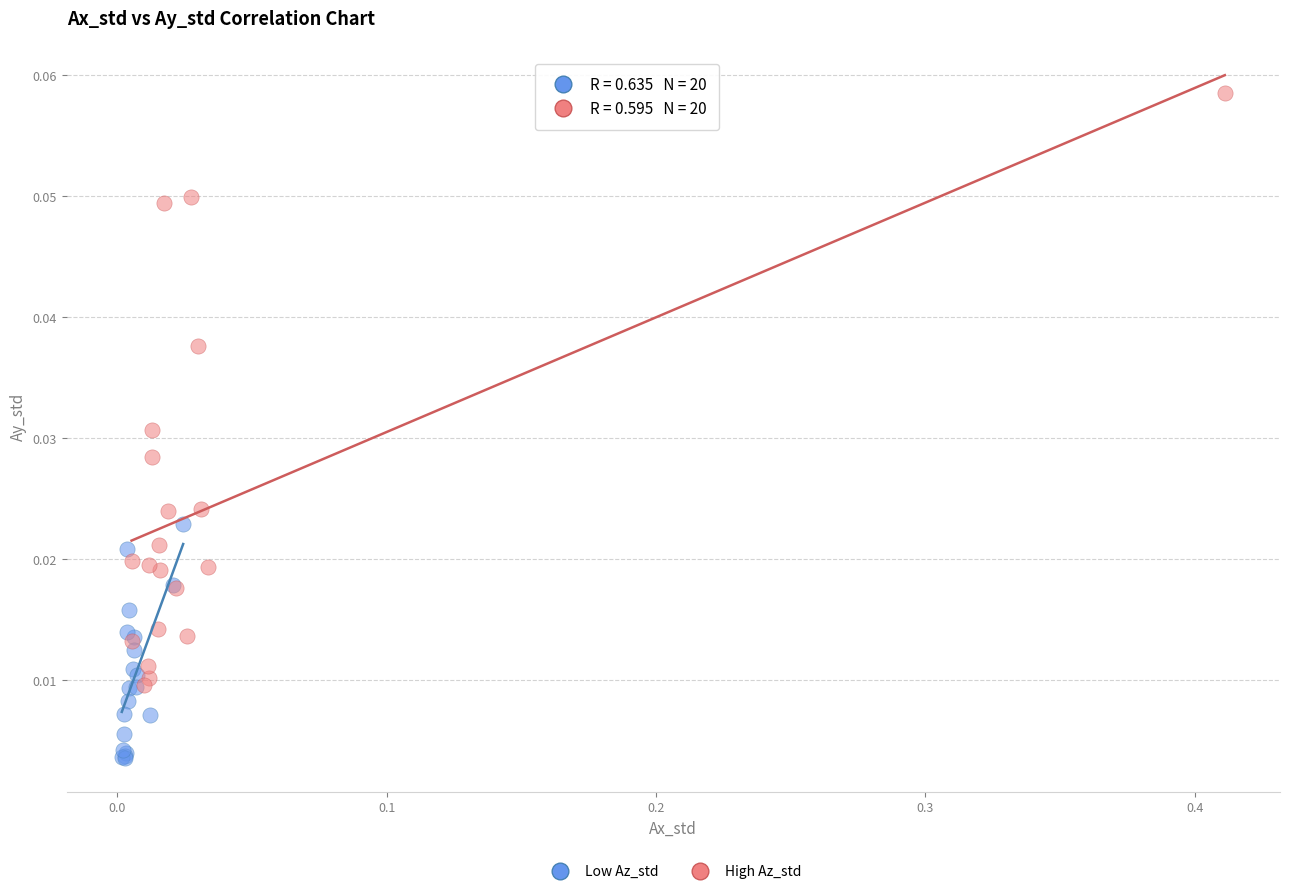

Which series contains the lowest Y value?

Low Az_std